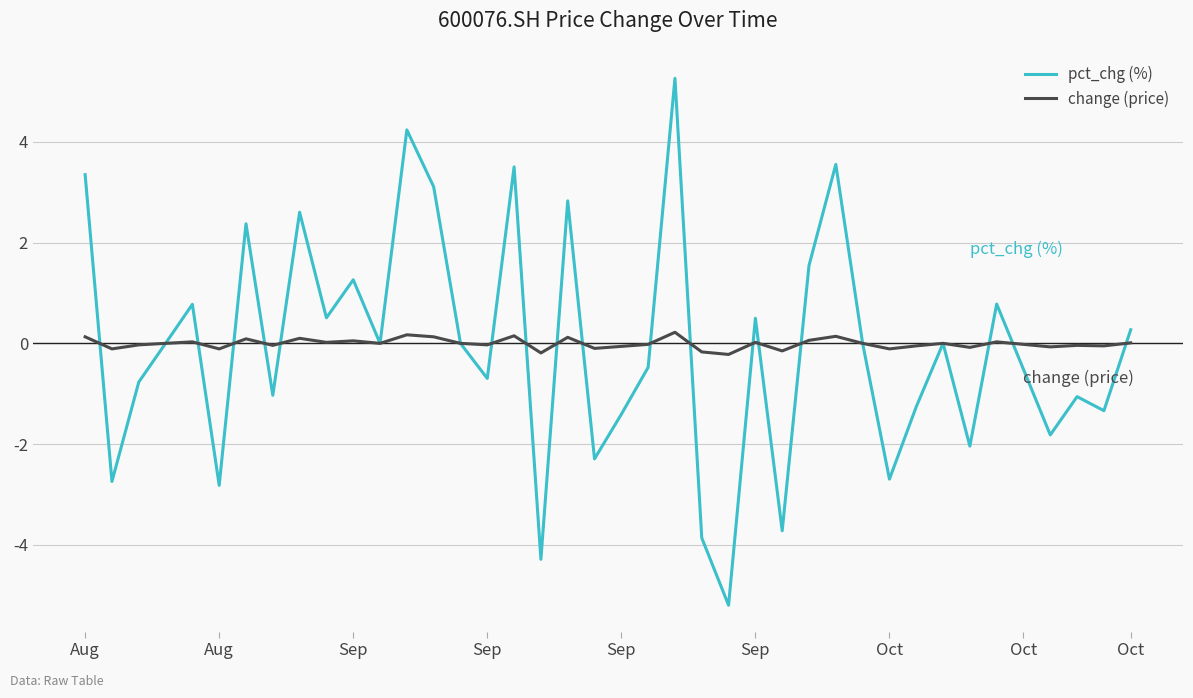

List the series in order of their peak value, highest first.

pct_chg (%), change (price)